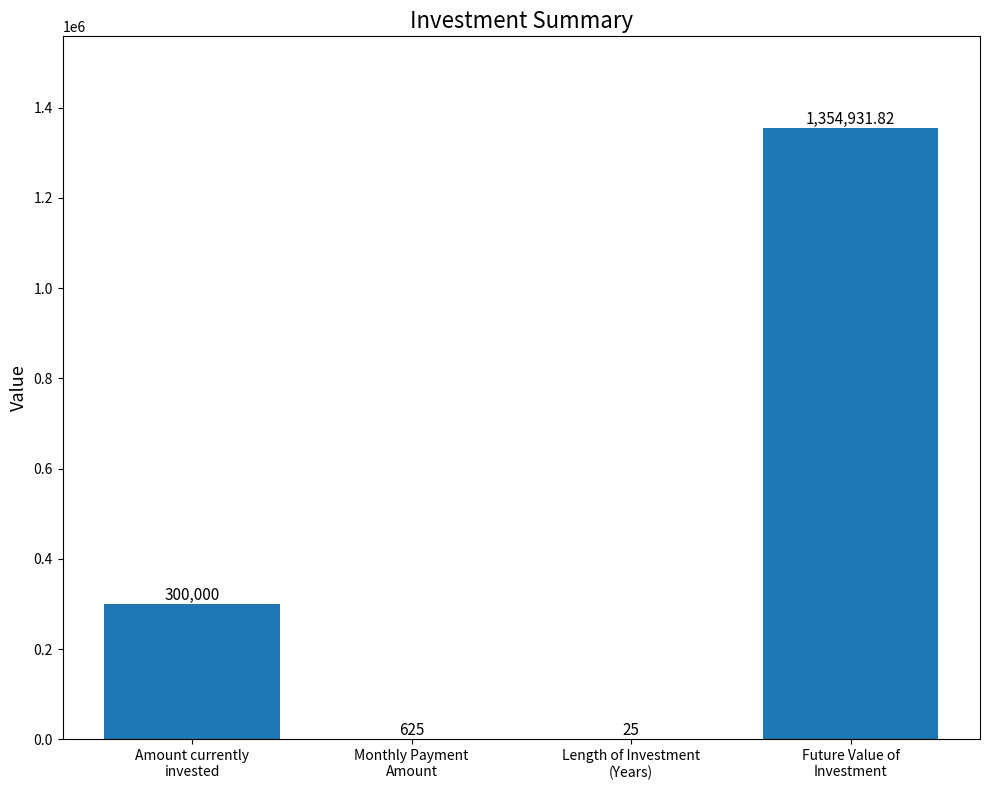

Between Monthly Payment
Amount and Amount currently
invested, which is larger?

Amount currently
invested